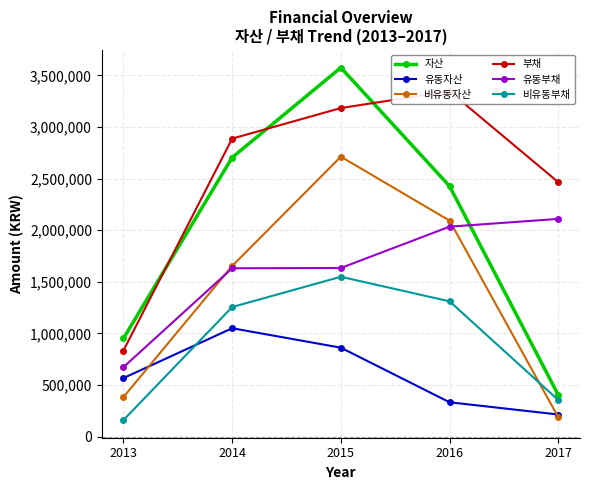

What is the sum of the 부채 values at 2015 and 2016?

6529719